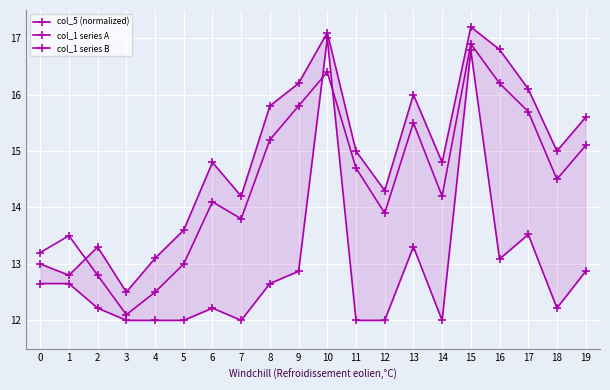

True or false: col_1 series B has a value of 14.2 at 7.

True